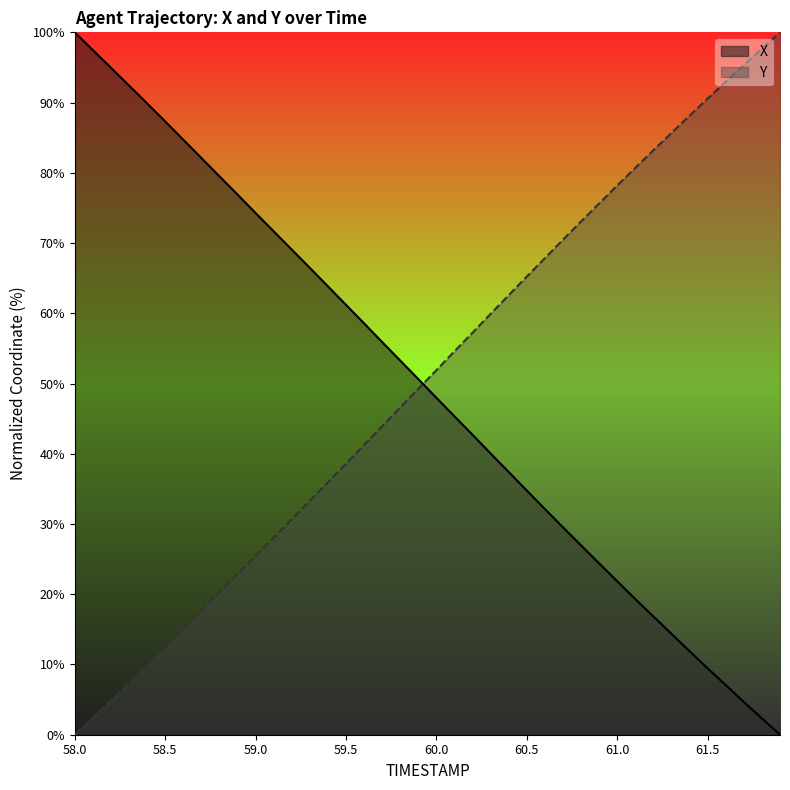

How many lines are shown in the chart?

2